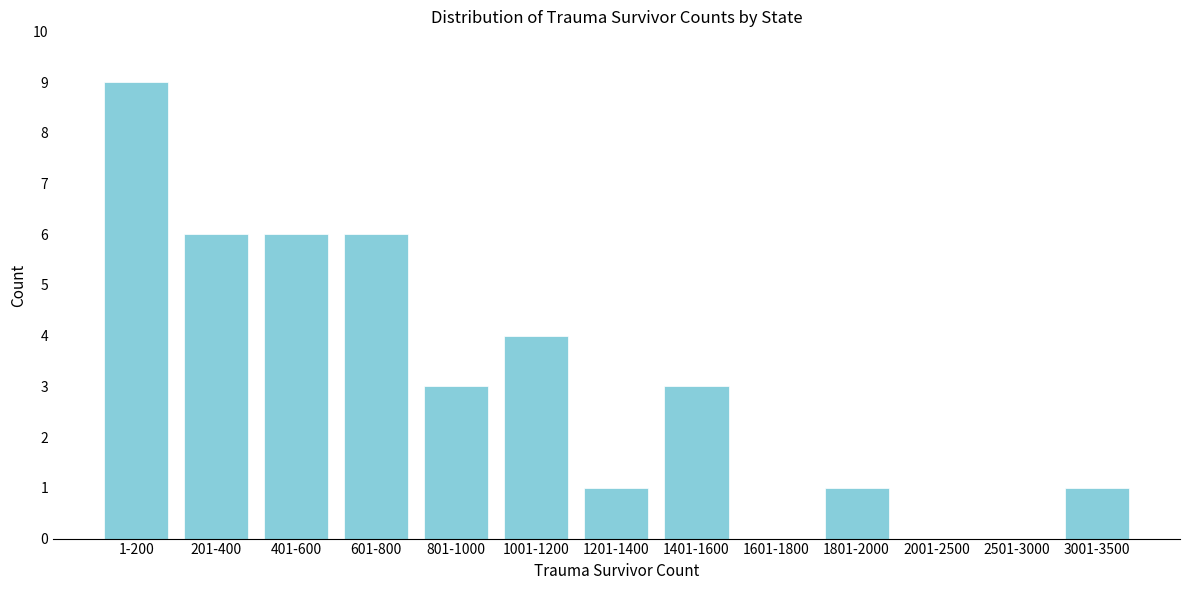

Reading left to right, extract all data points from this chart.

1-200=9	201-400=6	401-600=6	601-800=6	801-1000=3	1001-1200=4	1201-1400=1	1401-1600=3	1601-1800=0	1801-2000=1	2001-2500=0	2501-3000=0	3001-3500=1